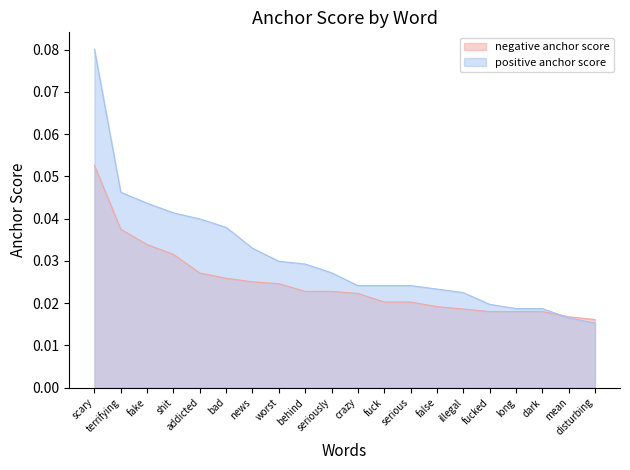

At how many categories does at least one series exceed 0?

20